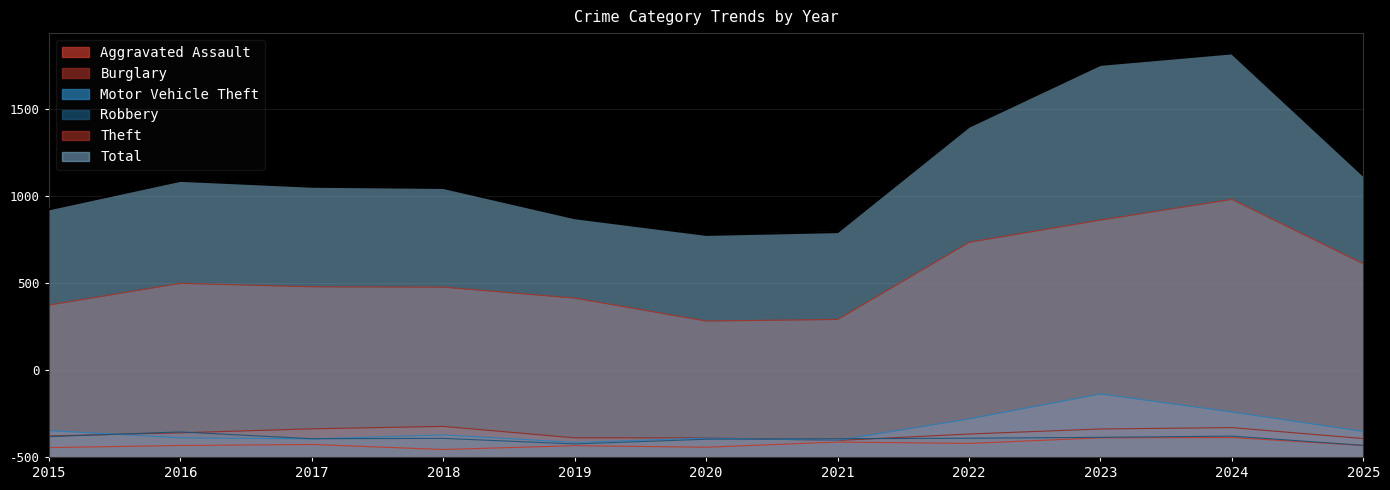

Which series has the largest total across all categories?

Total